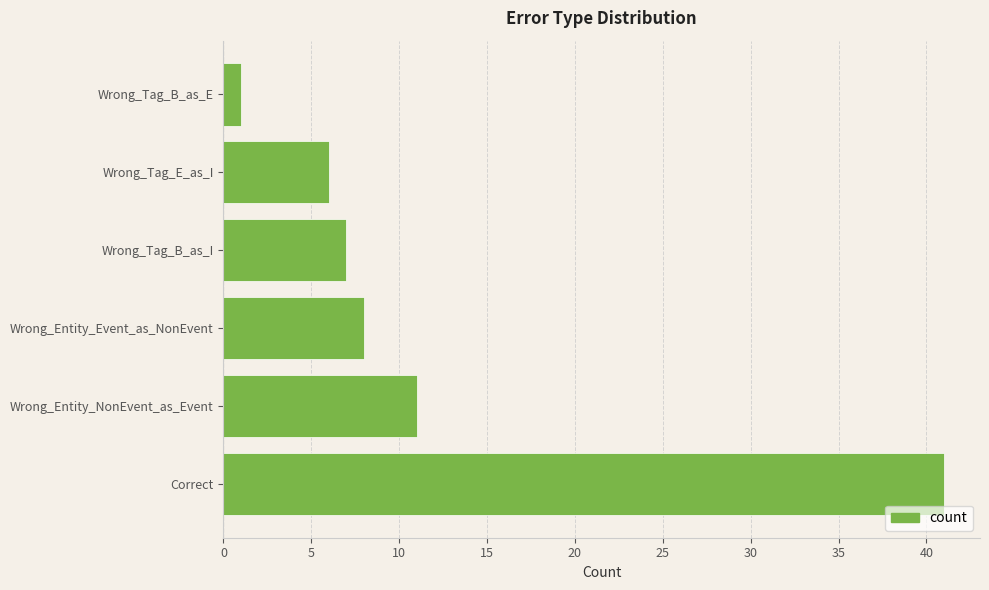

Between Wrong_Tag_B_as_I and Wrong_Tag_E_as_I, which is larger?

Wrong_Tag_B_as_I